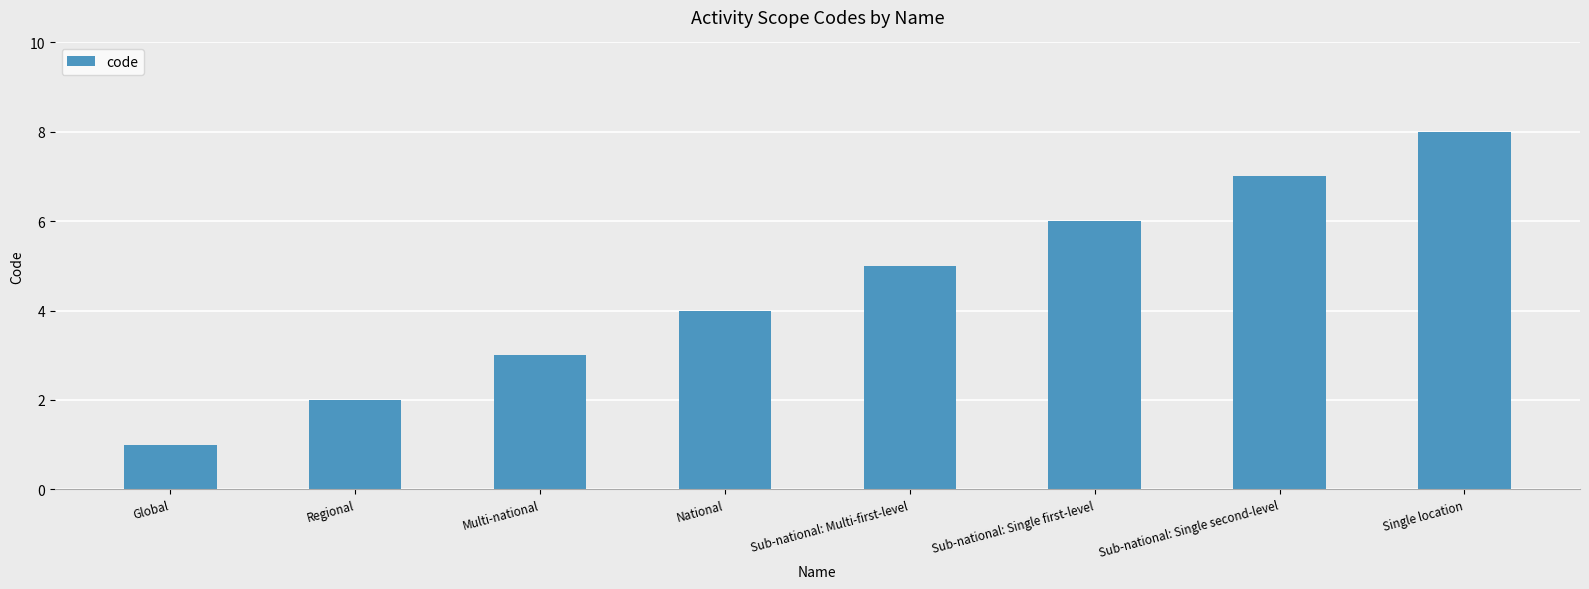

What is the sum of the values at Single location and National?

12